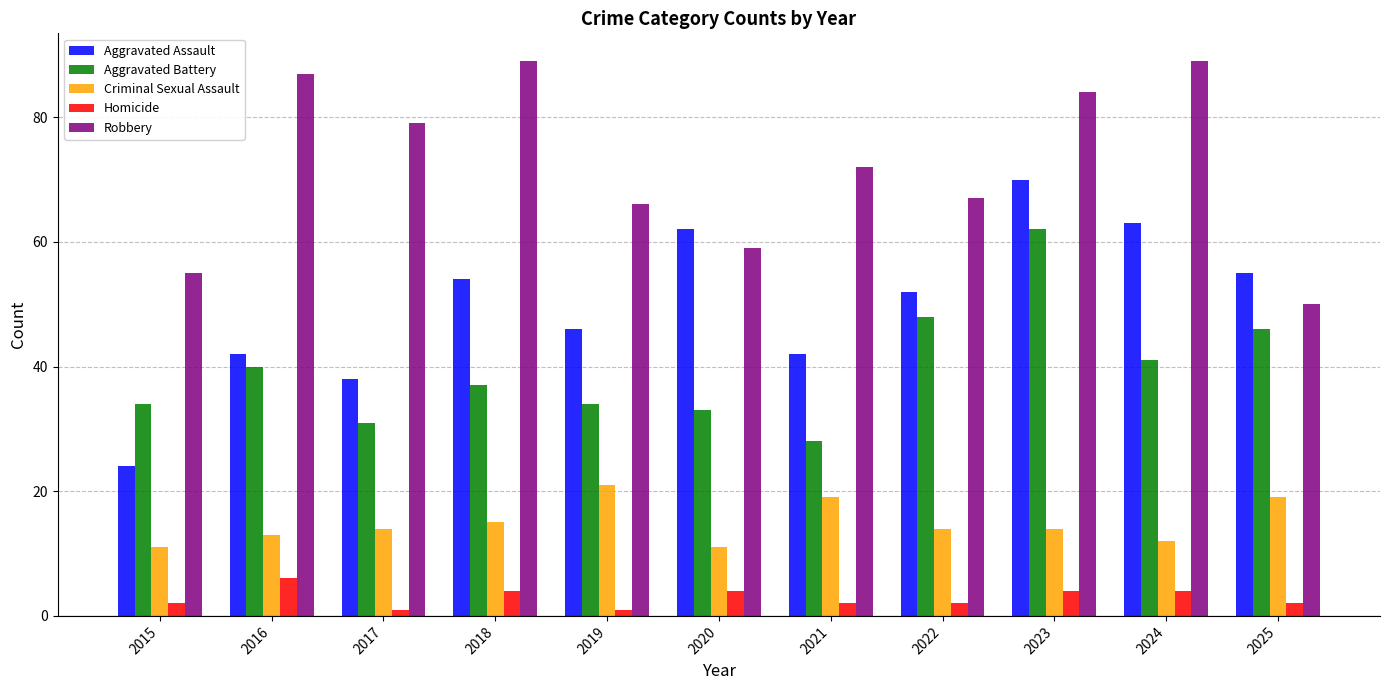

What is the highest value of the Robbery series?

89